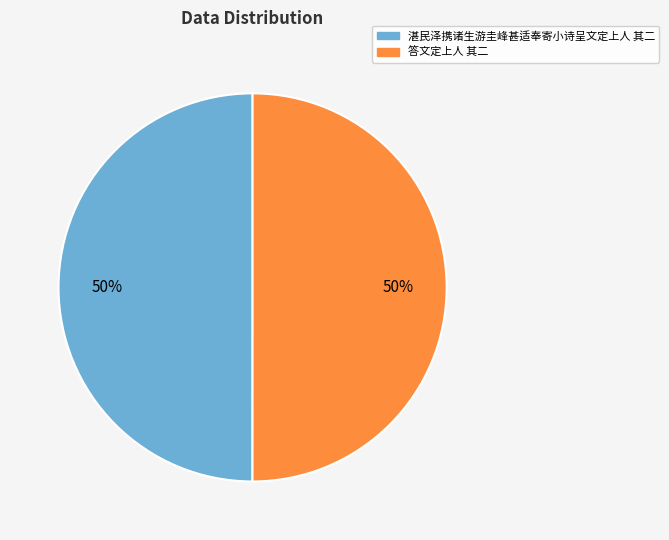

To the nearest percent, what is the average slice percentage?

50%